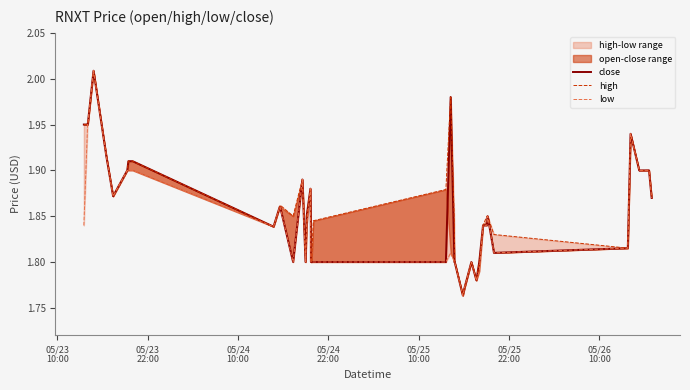

True or false: close and low intersect in this chart.

False